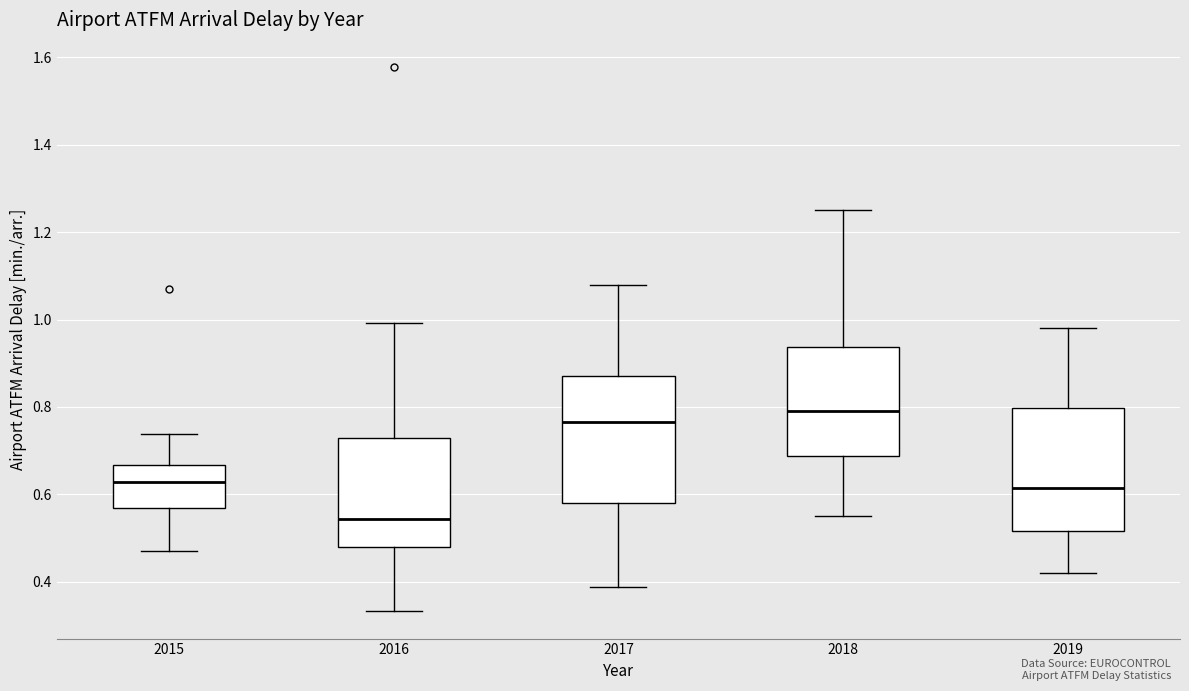

Reading left to right, transcribe this box plot: for each box, give where its median line is, the range the box spans, and where its two whiskers end, as read against the y-axis. The values are not printed on the chart, so give them approximately, as read against the axis.

2015: median 0.62, box 0.56 to 0.66, whiskers 0.48 to 0.74
2016: median 0.54, box 0.48 to 0.74, whiskers 0.34 to 1.00
2017: median 0.76, box 0.58 to 0.88, whiskers 0.38 to 1.08
2018: median 0.80, box 0.68 to 0.94, whiskers 0.56 to 1.26
2019: median 0.62, box 0.52 to 0.80, whiskers 0.42 to 0.98